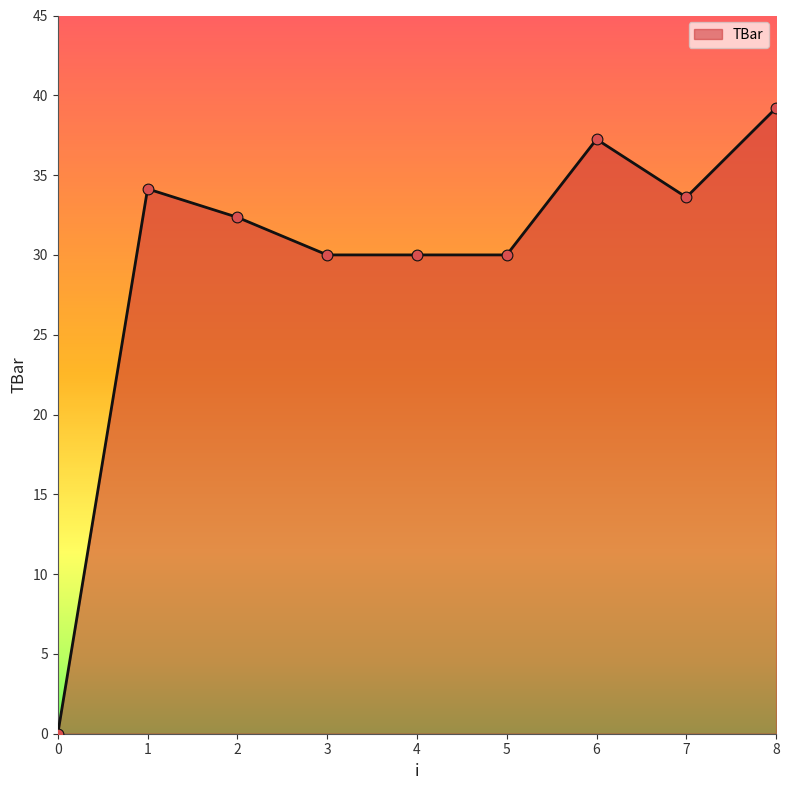

What is the change in value from 1 to 2?

-1.8